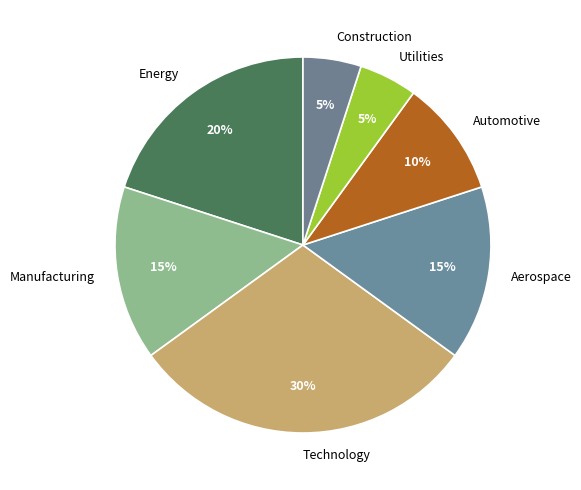

True or false: Manufacturing accounts for 15% of the total.

True